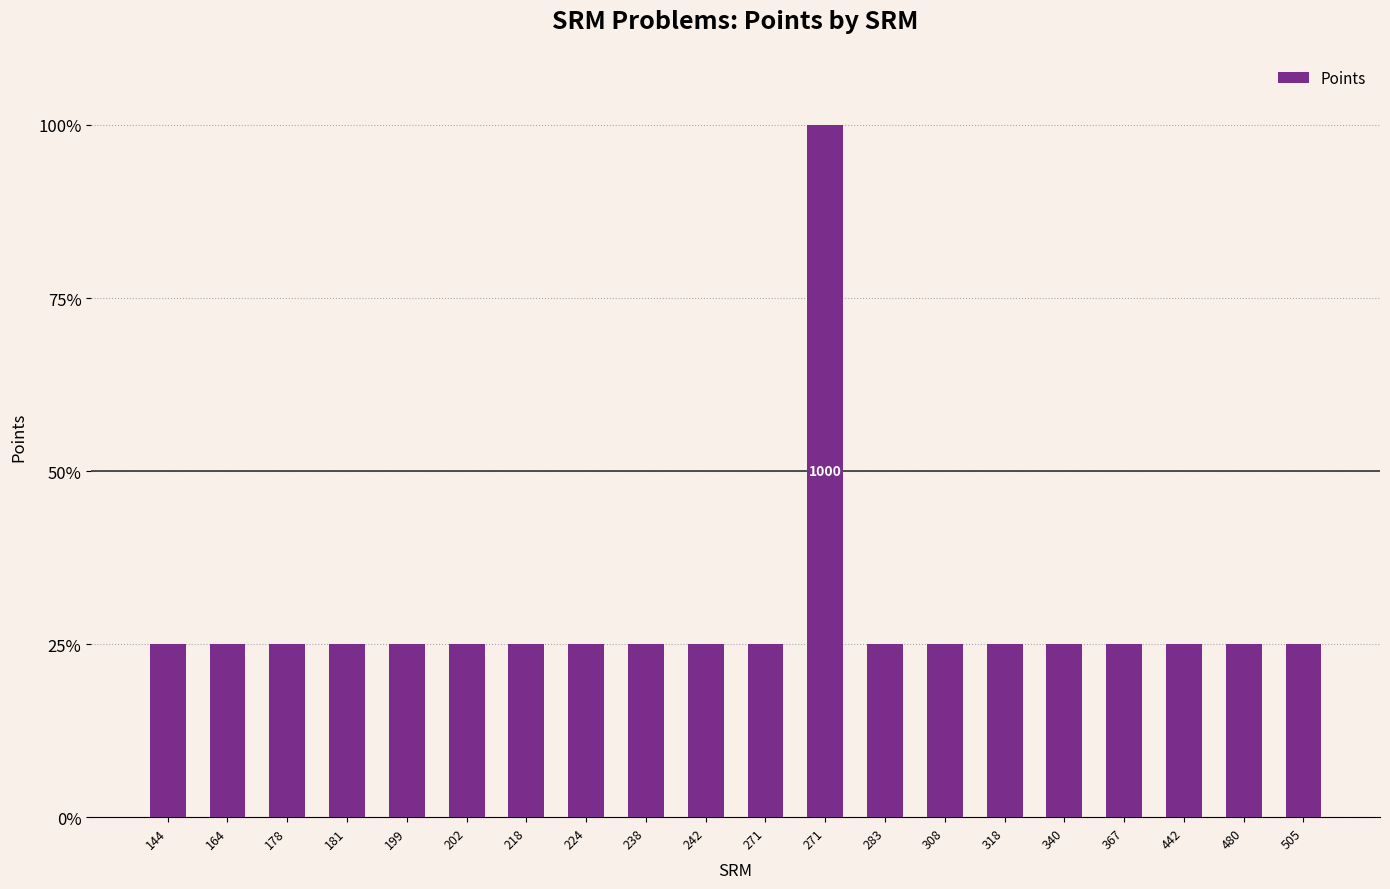

What is the value of the 11th bar from the left?

250